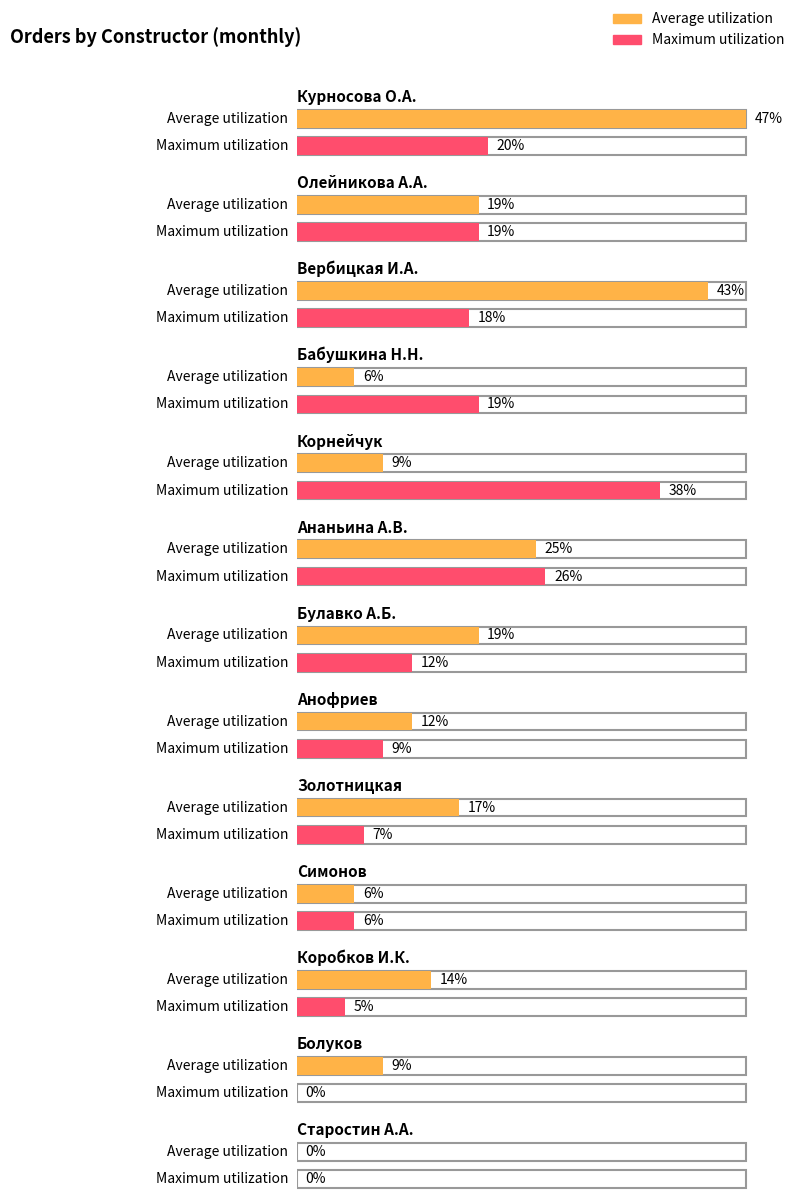

Which category has the lowest value across all series?

Старостин А.А.